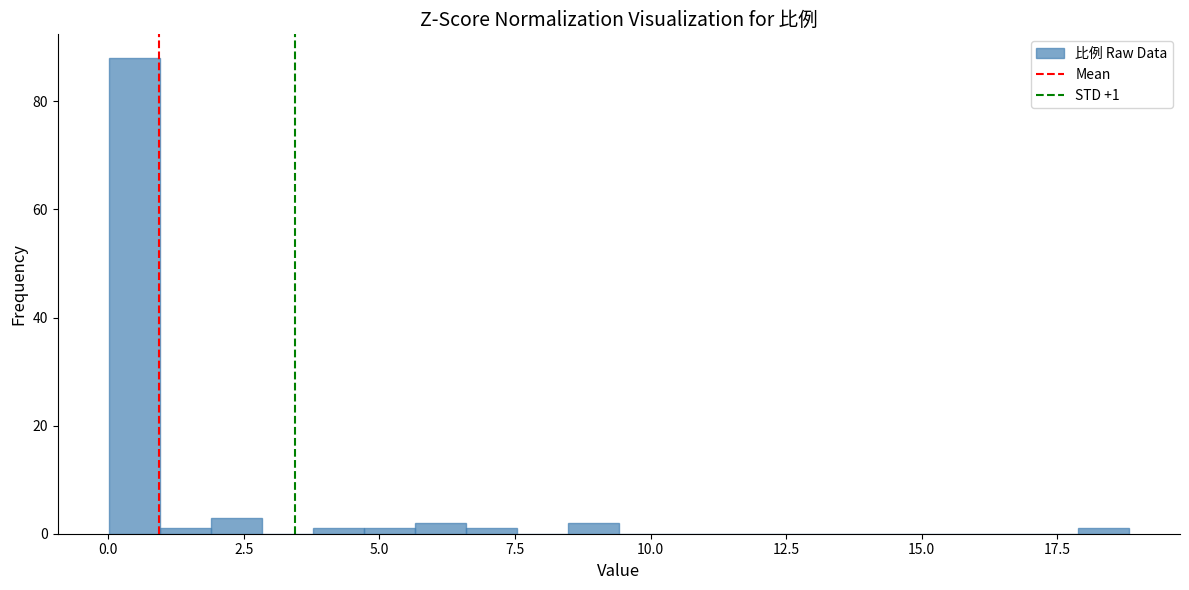

Read against the x-axis, roughly where is the centre of the tallest bar?

0.5